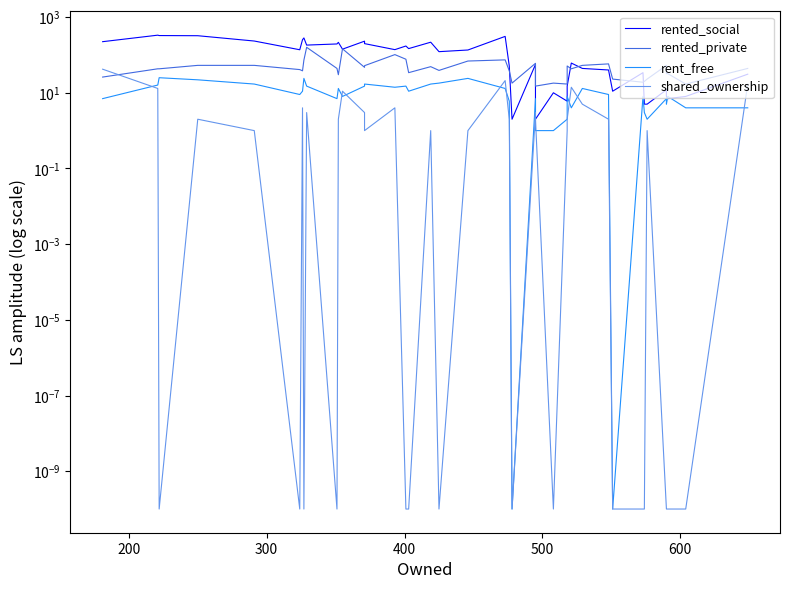

Is it true that rent_free equals 16.0 at 200?

True